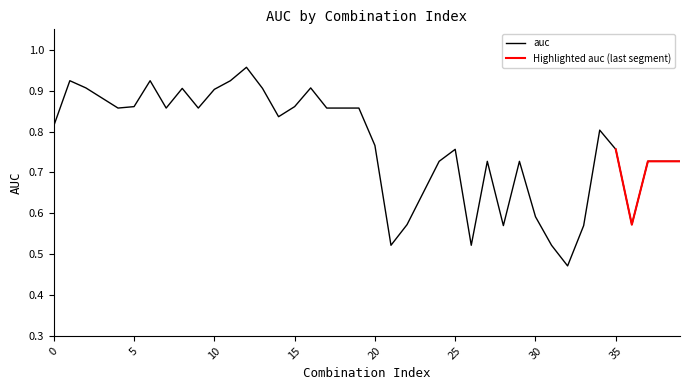

What is the sum of the values at 24 and 10?

1.6